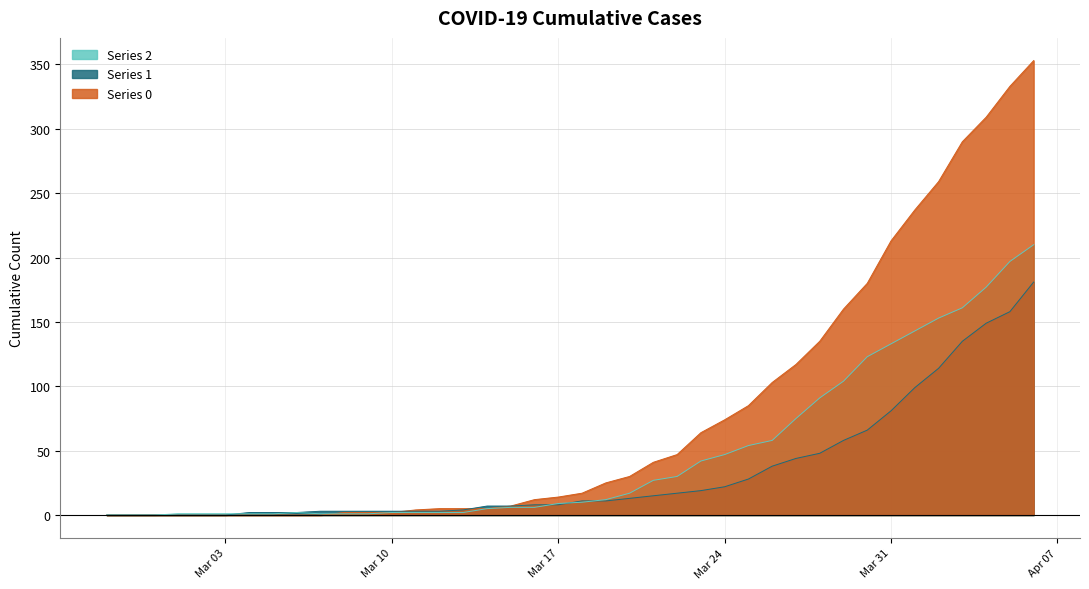

Rank the series by their maximum value, from highest to lowest.

Series 0, Series 2, Series 1